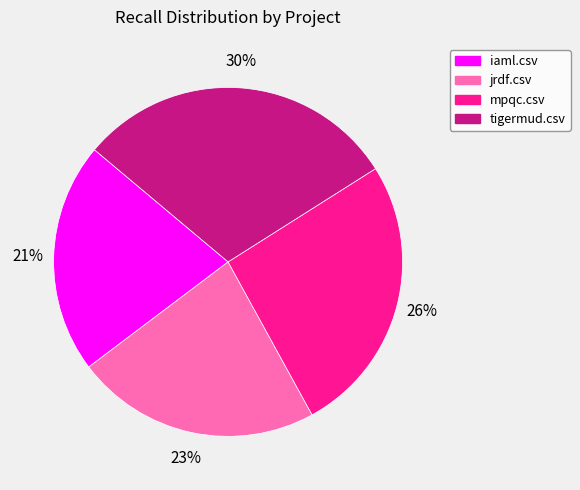

Is tigermud.csv the majority of the pie?

No